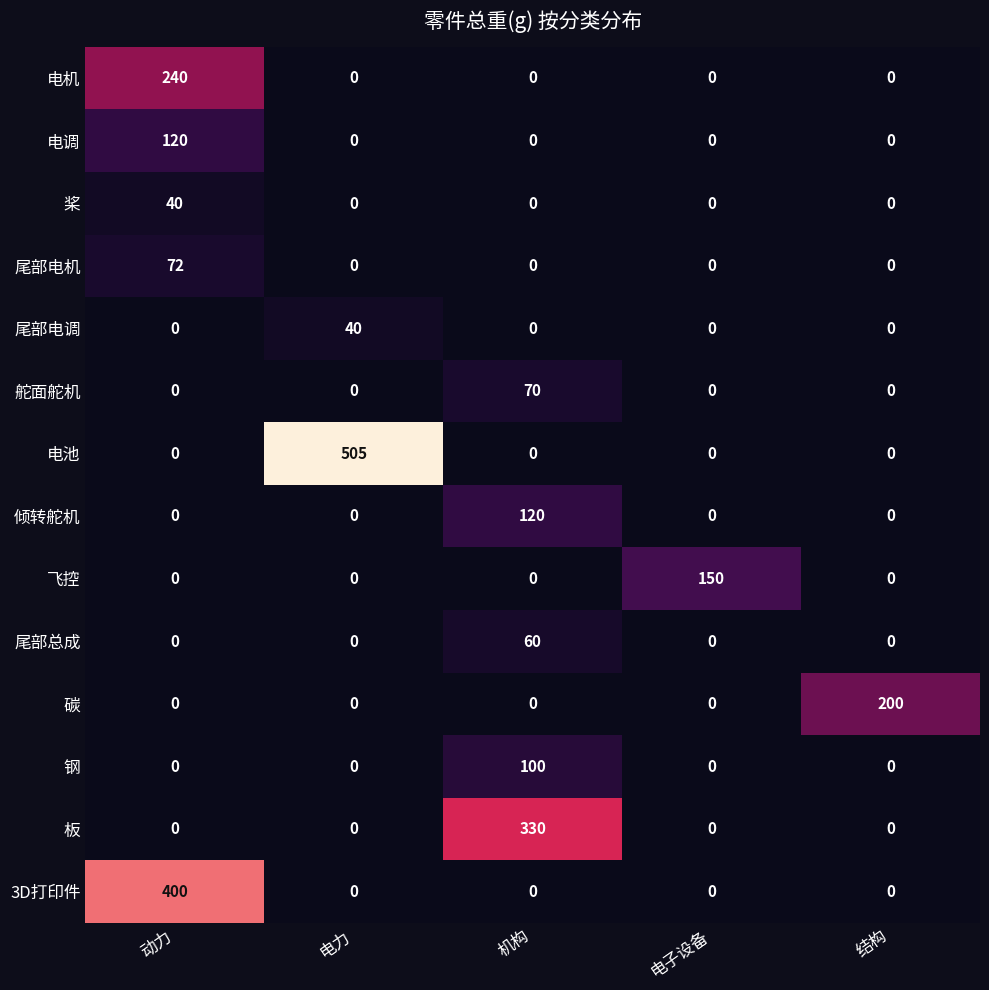

What is the sum of the 3D打印件 values at 电子设备 and 动力?

400